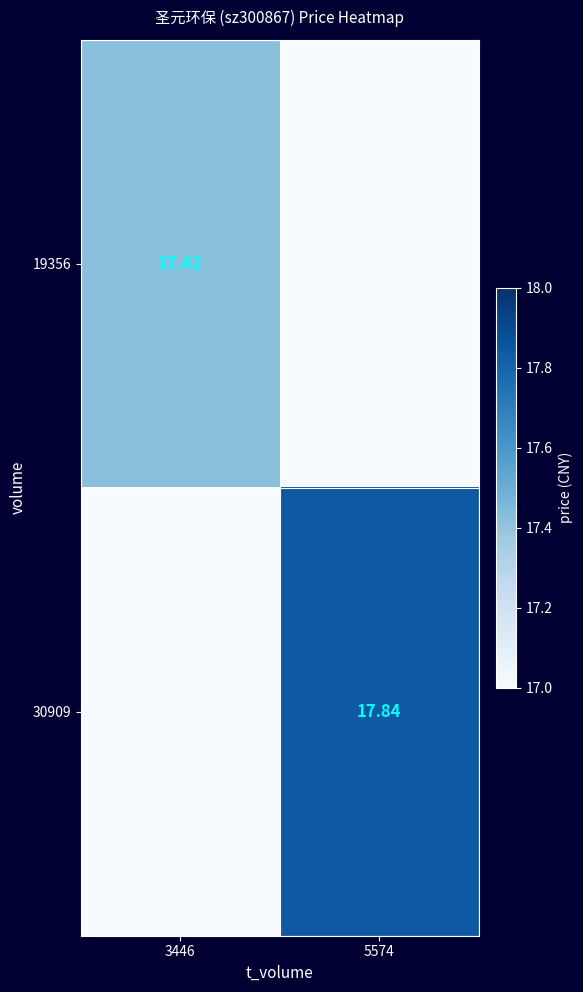

At 3446, list the series in order from largest to smallest.

19356, 30909